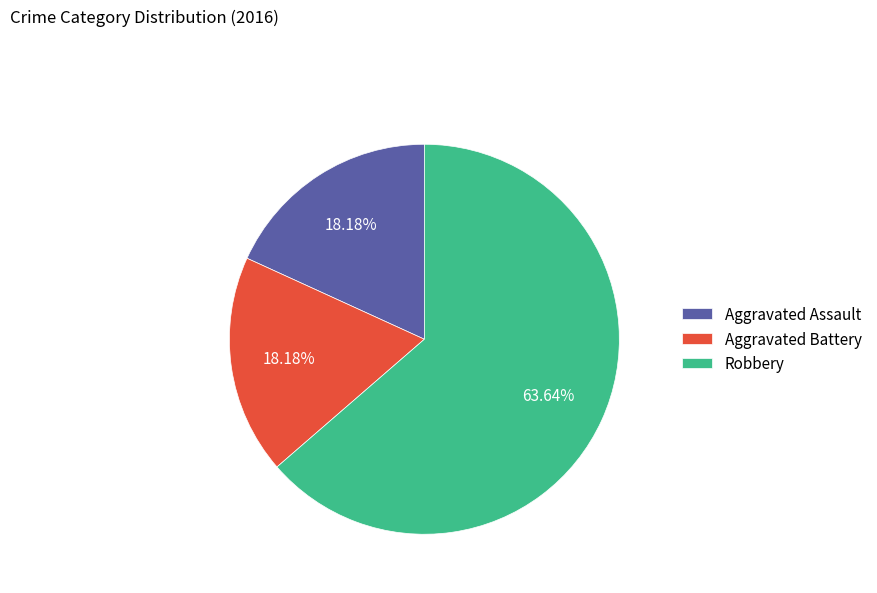

Which category has the biggest portion of the pie?

Robbery